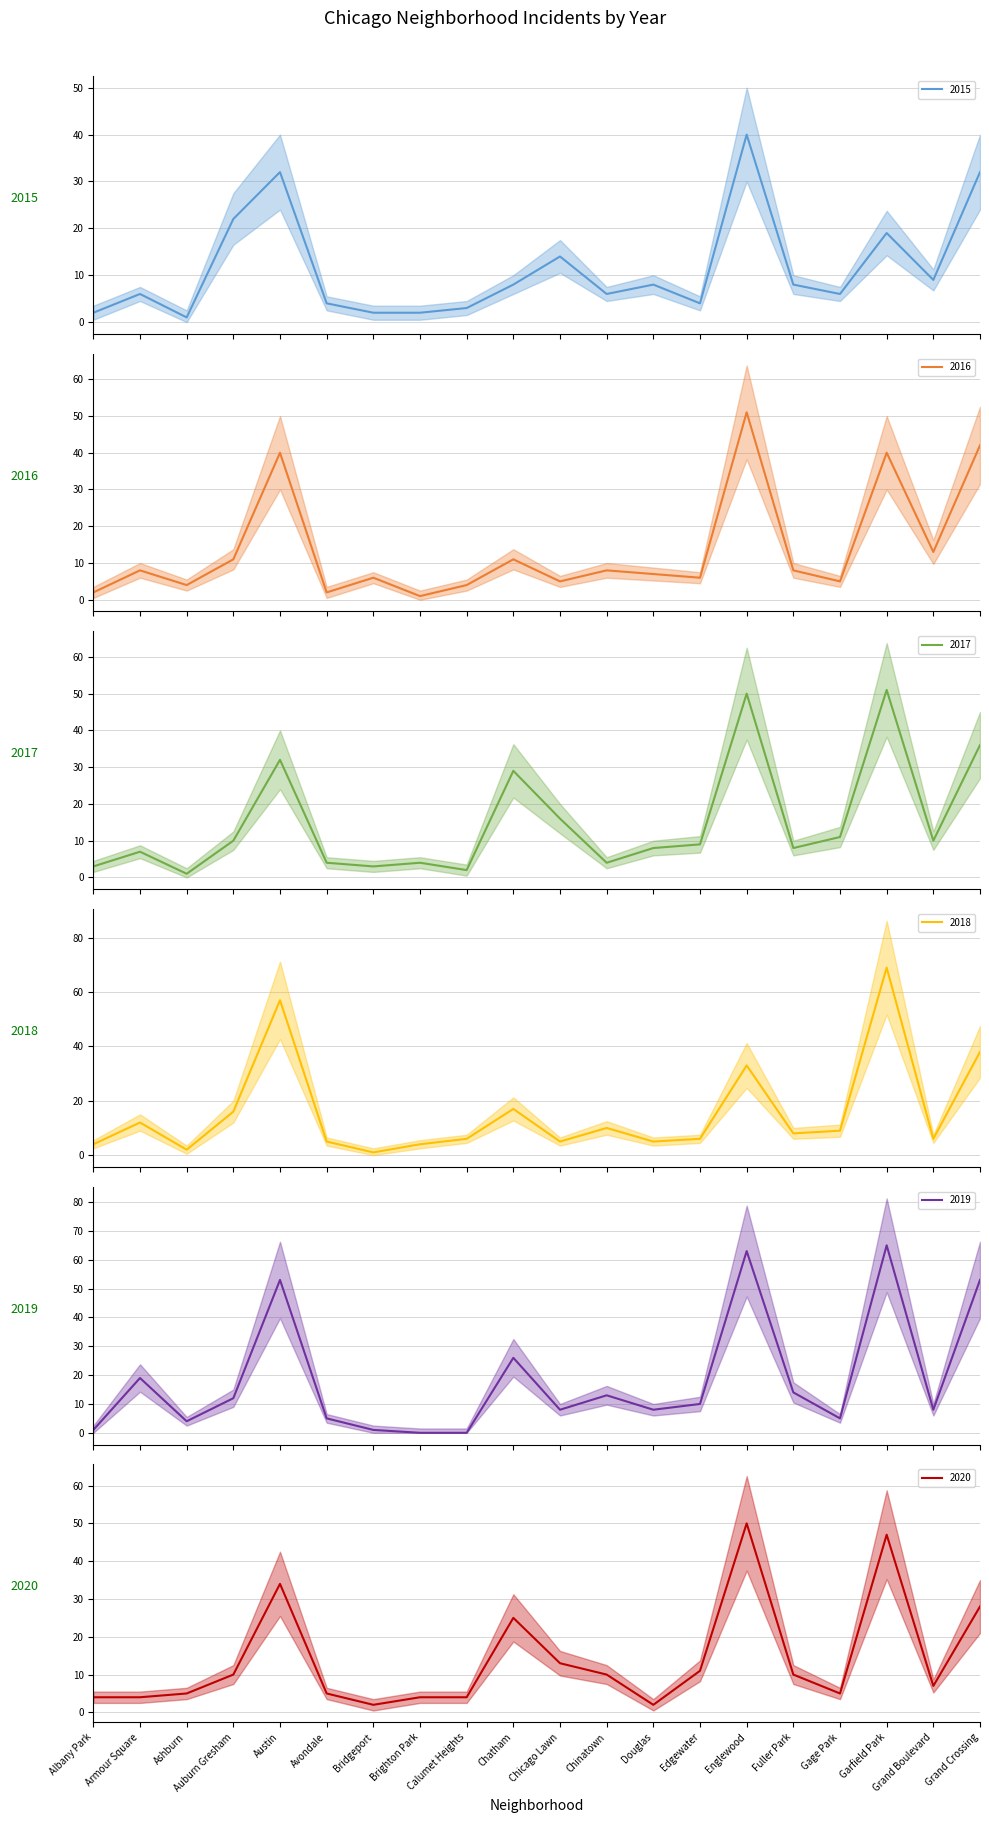

Which series has the largest total across all categories?

2019